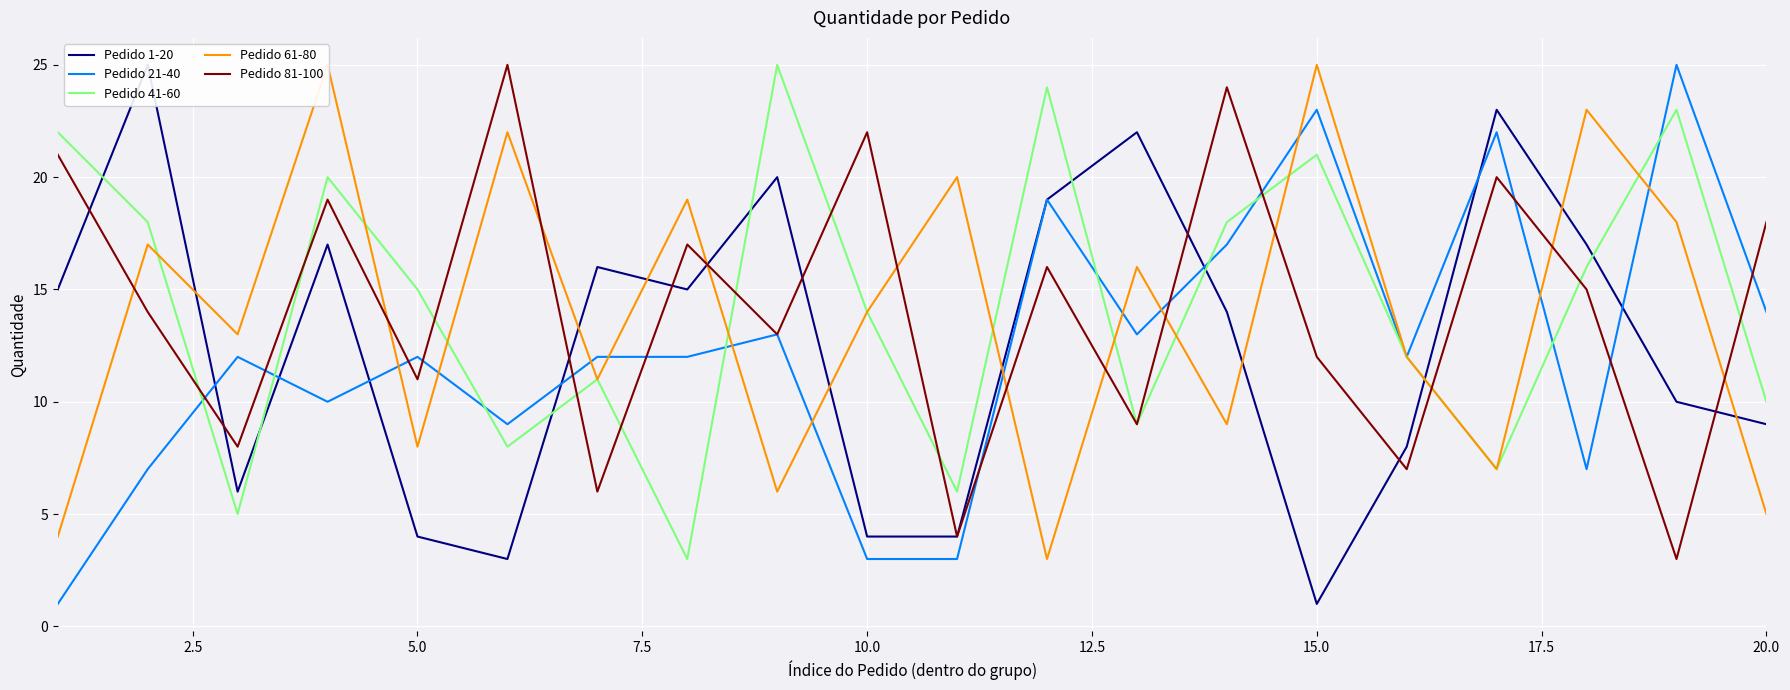

Which series changed the most between 11 and 19?

Pedido 41-60